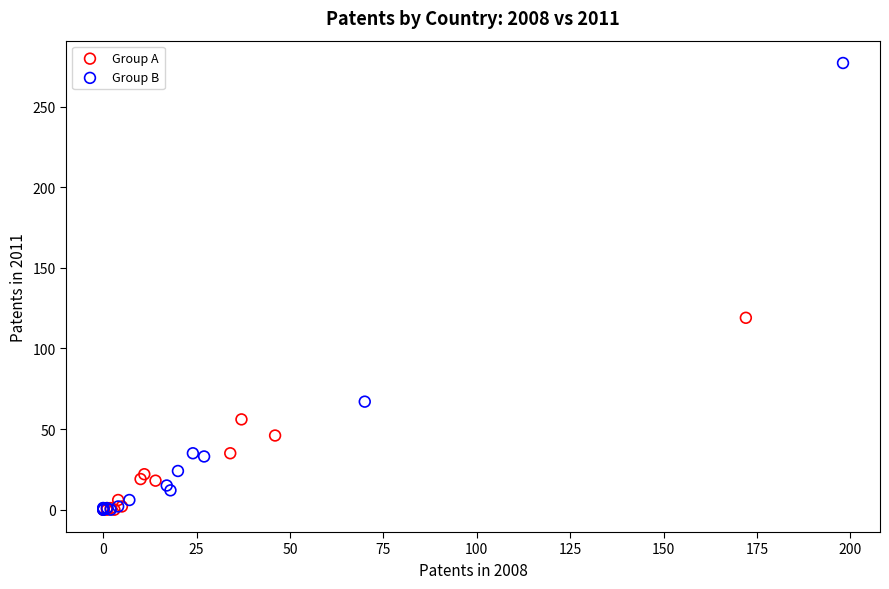

Which series has the largest Y range (max minus min)?

Group B